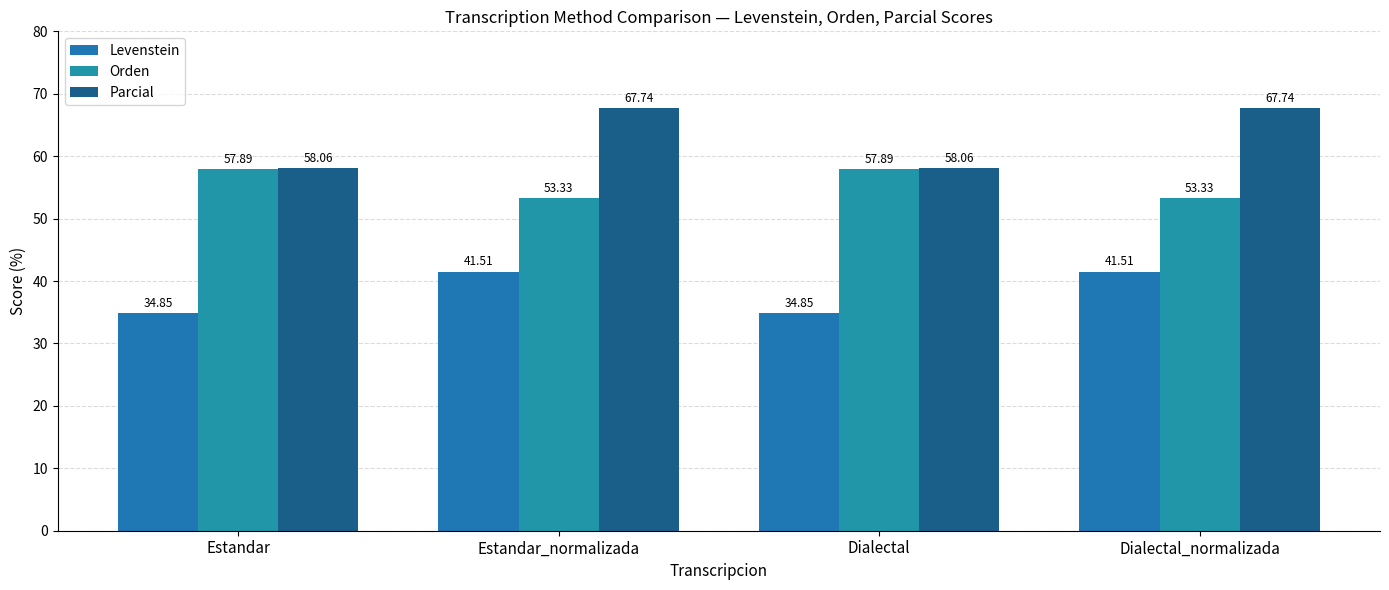

Read the Parcial value at Dialectal.

58.1